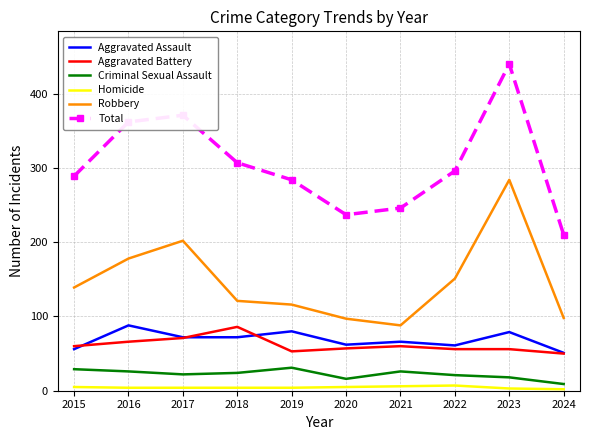

True or false: Criminal Sexual Assault has a value of 18 at 2023.

True